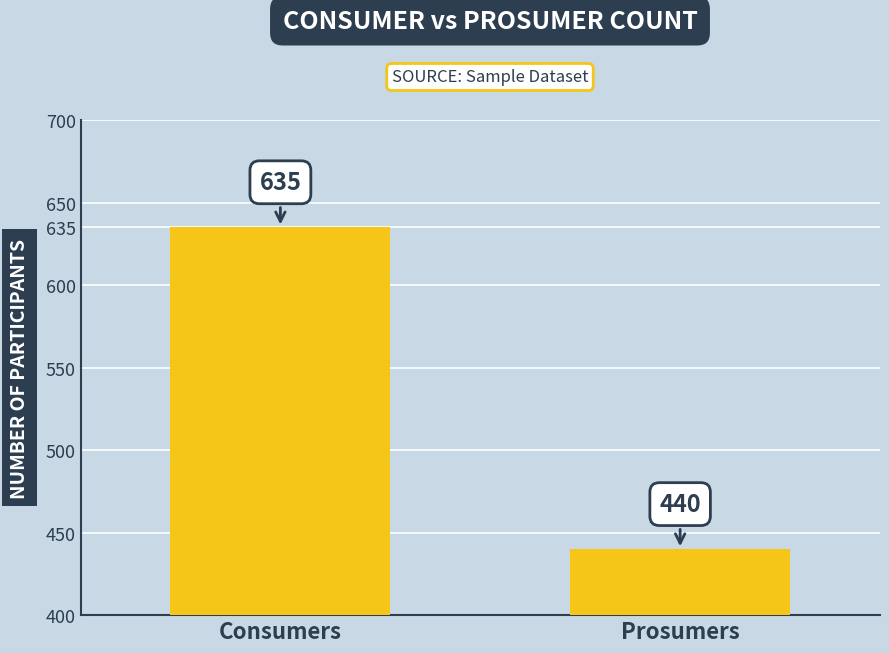

What is the sum of the values at Consumers and Prosumers?

1075